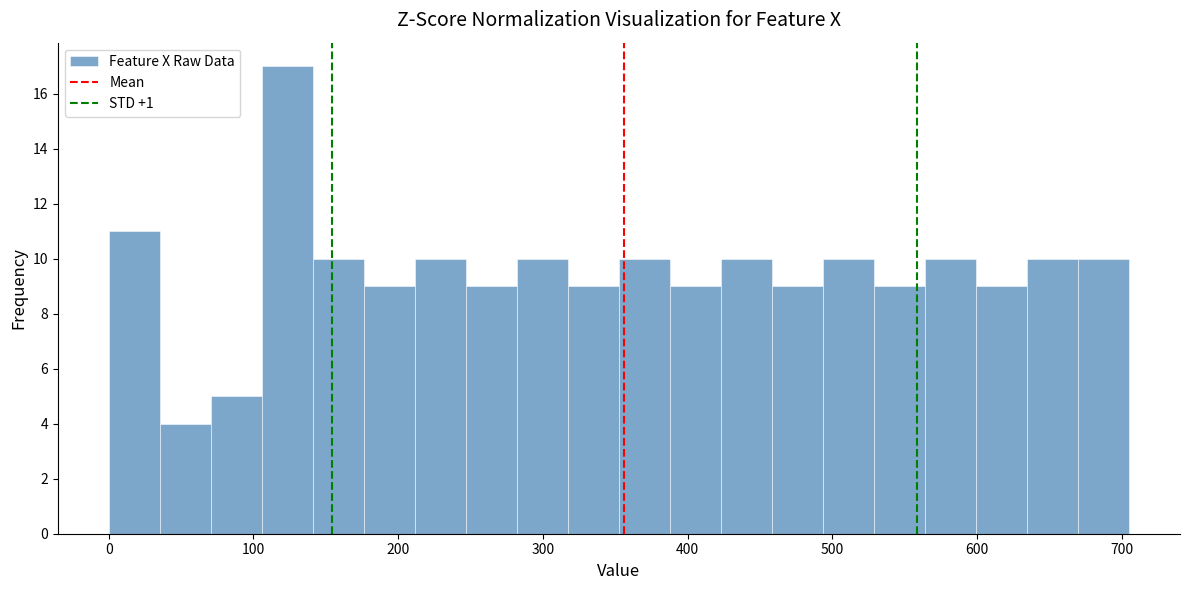

Read against the x-axis, roughly where is the centre of the tallest bar?

120